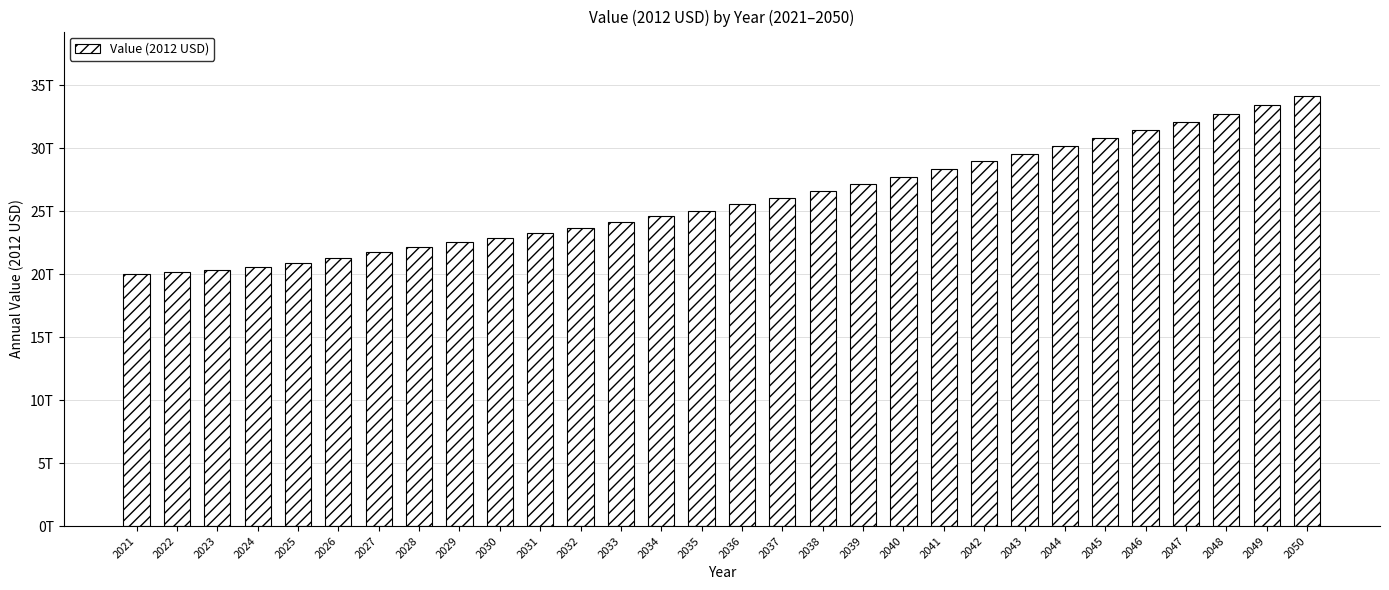

Does the chart contain any negative values?

No